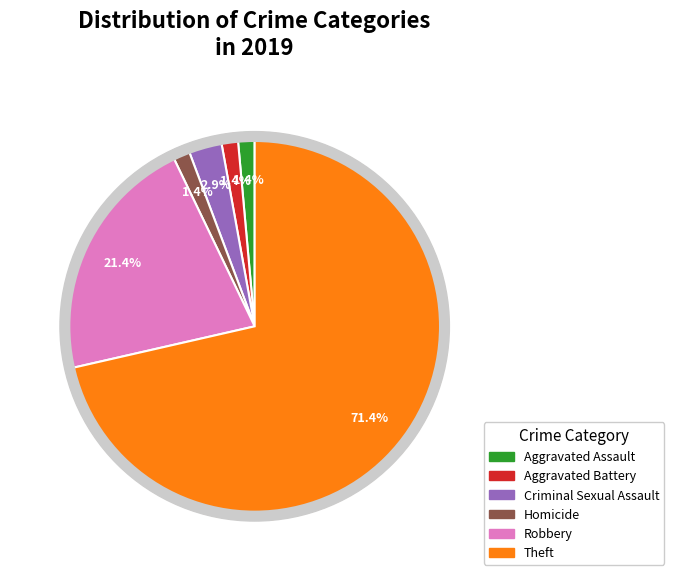

Do Criminal Sexual Assault and Robbery together represent more than half of the pie?

No